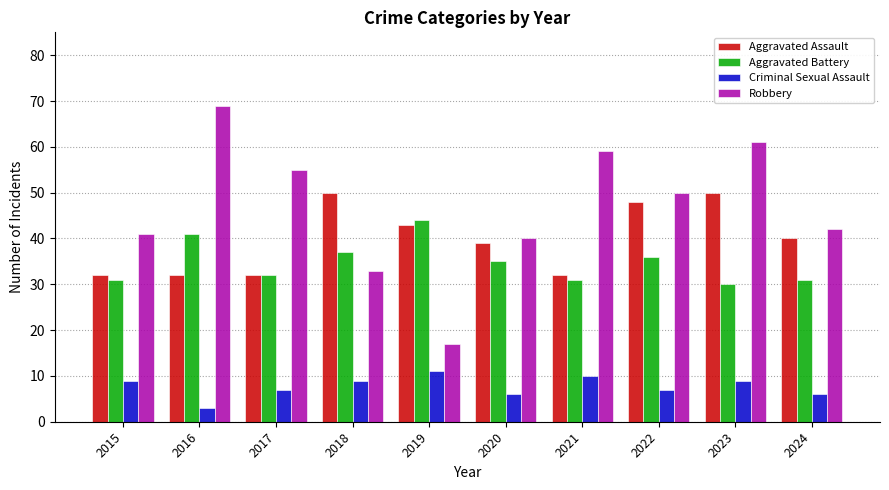

What is the sum of all Robbery values?

467